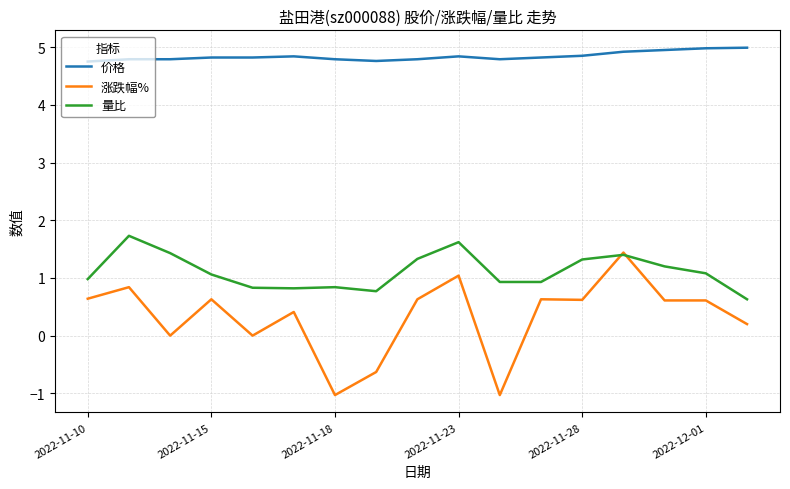

Which series has the largest total across all categories?

价格